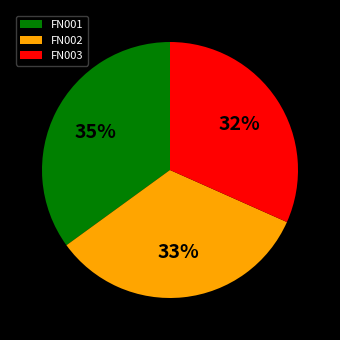

Does any single category account for the majority?

No